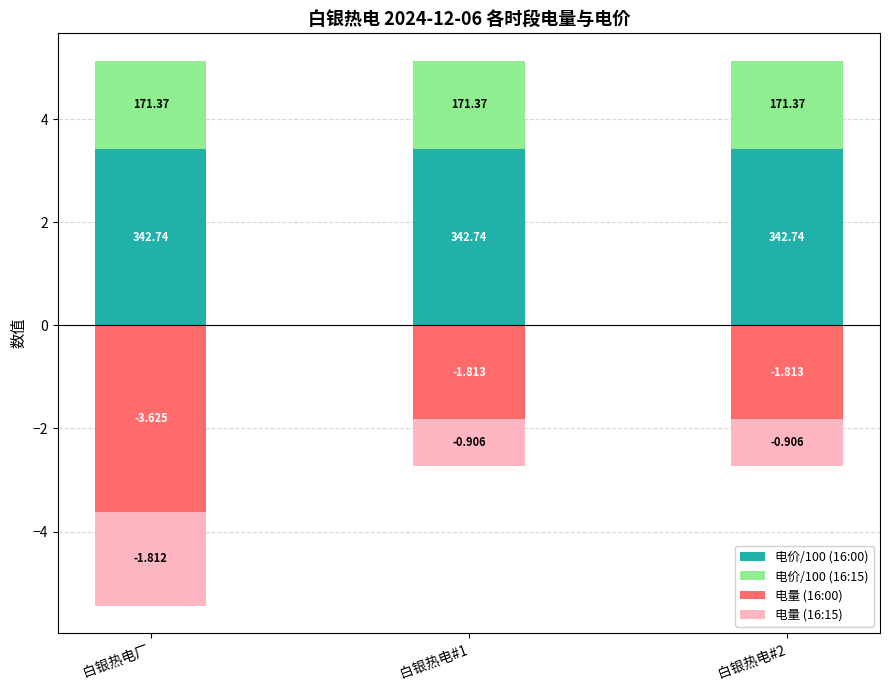

What is the sum of the 电价/100 (16:15) values at 白银热电#1 and 白银热电#2?

3.4